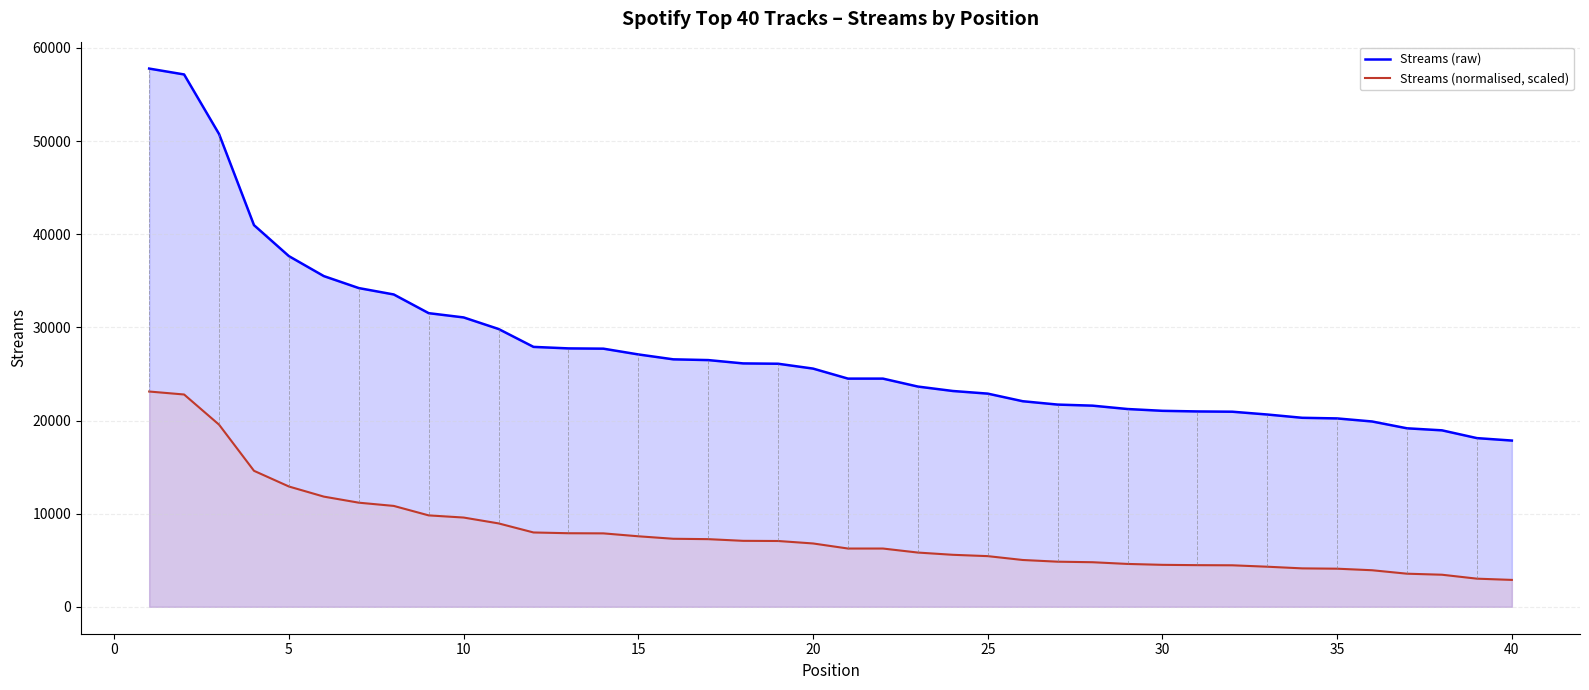

How many data points in Streams (normalised, scaled) are above 6802?

20